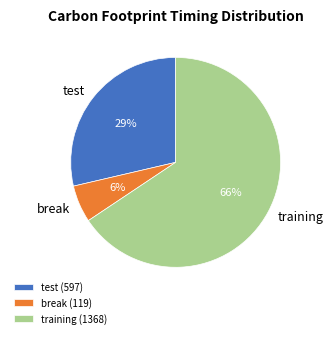

Rank the categories by value from highest to lowest.

training, test, break